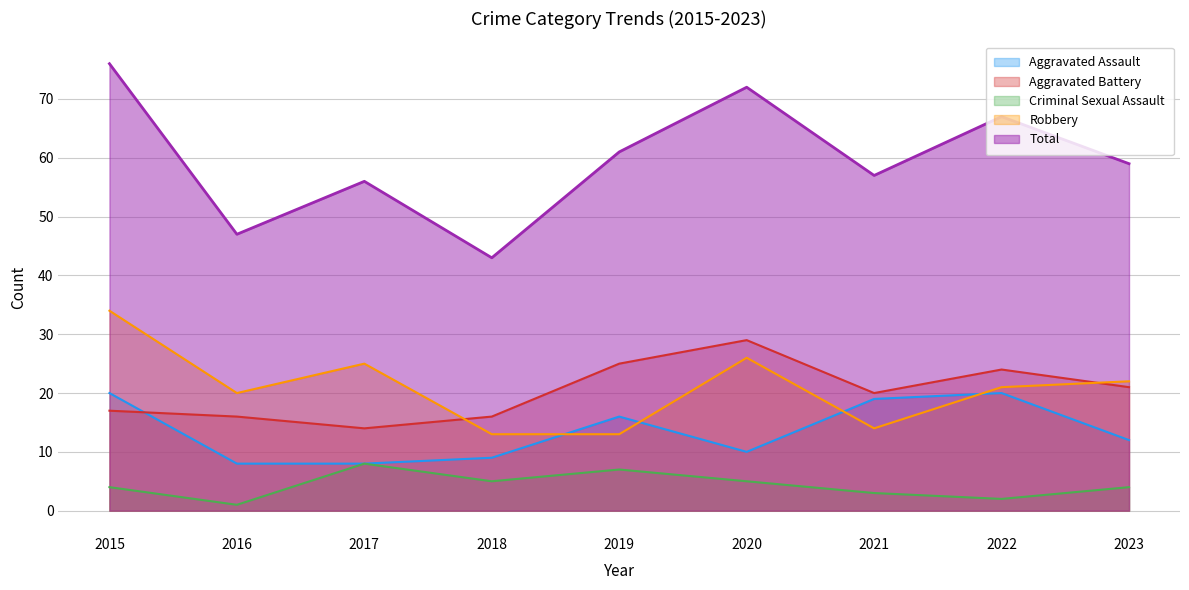

True or false: Aggravated Battery has more than 0 points higher than both neighbors.

True